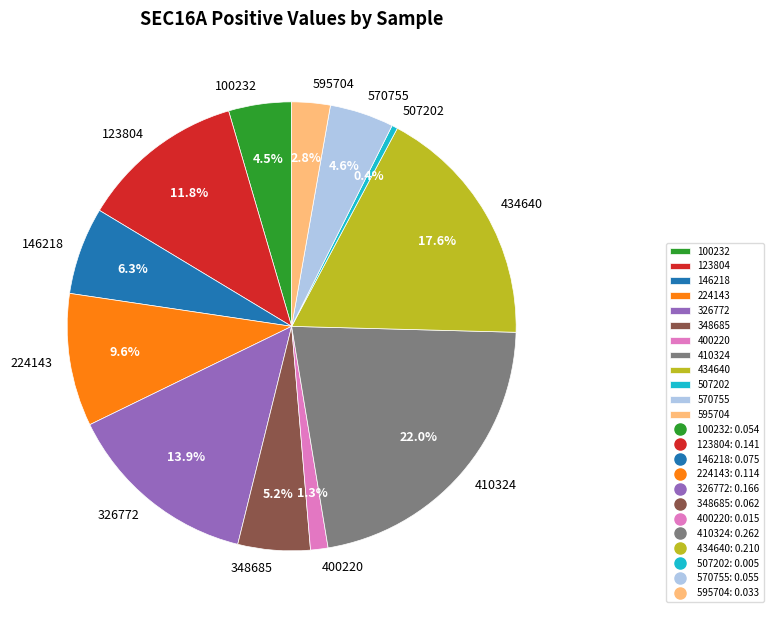

Combined, what portion of the pie is 434640 and 348685?

22.8%